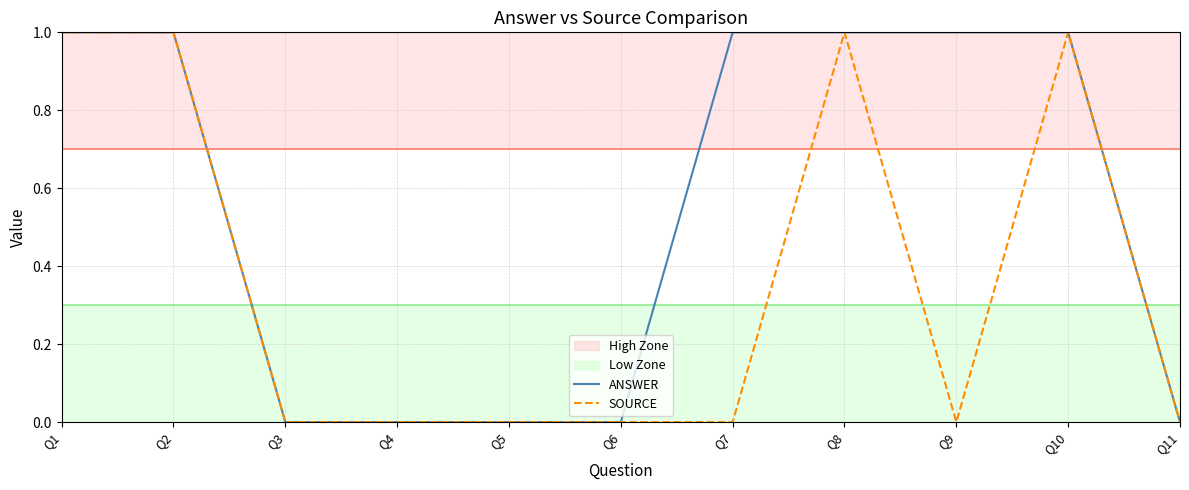

What is the value of the ANSWER point at the 2nd from the left?

1